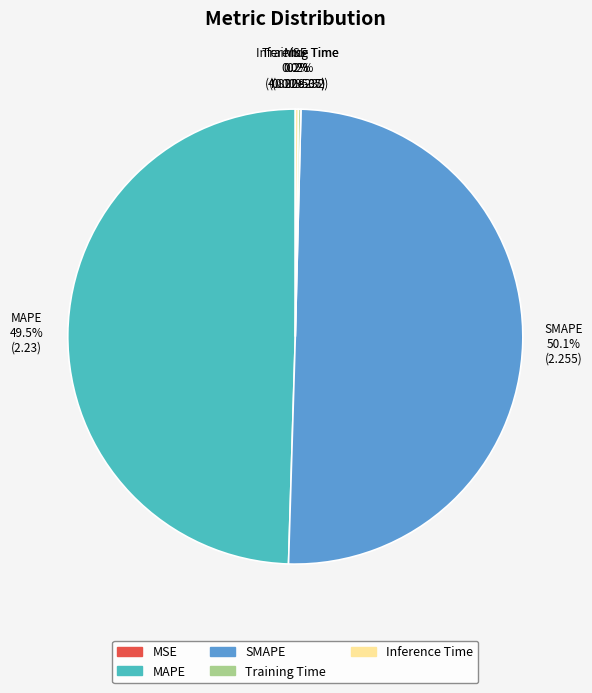

Which slice represents more than half of the pie?

SMAPE